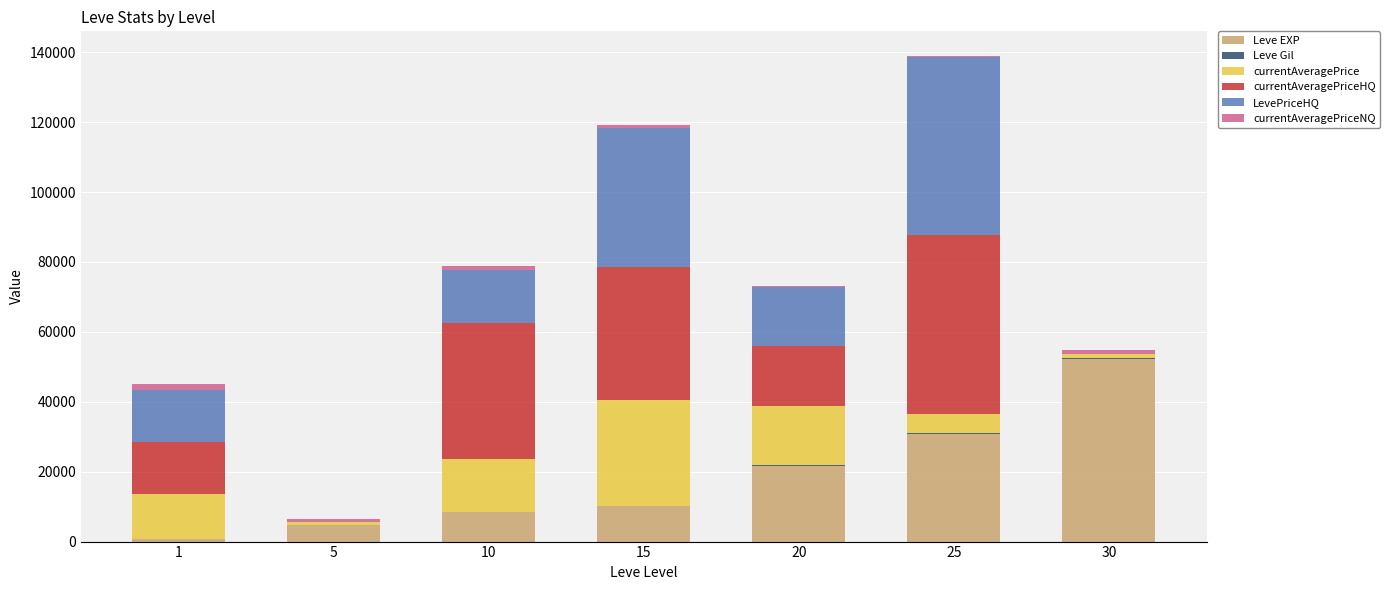

How many data points does each series have?

7